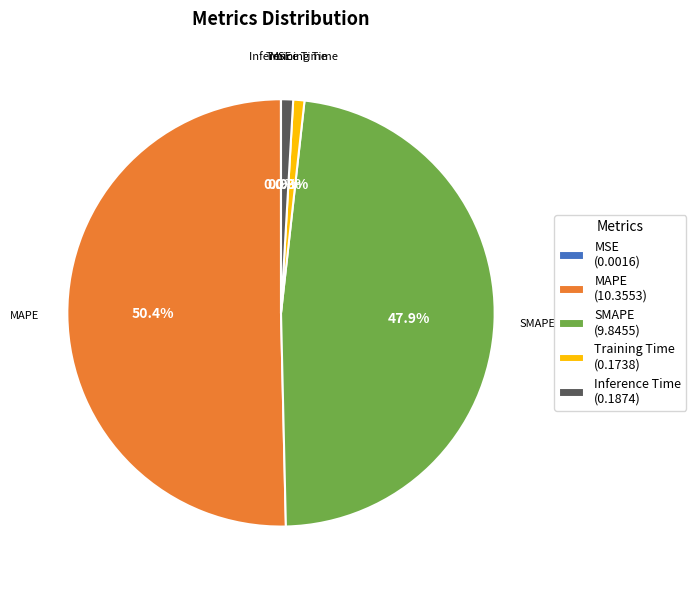

What percentage is NOT represented by SMAPE (9.8455)?

52.1%